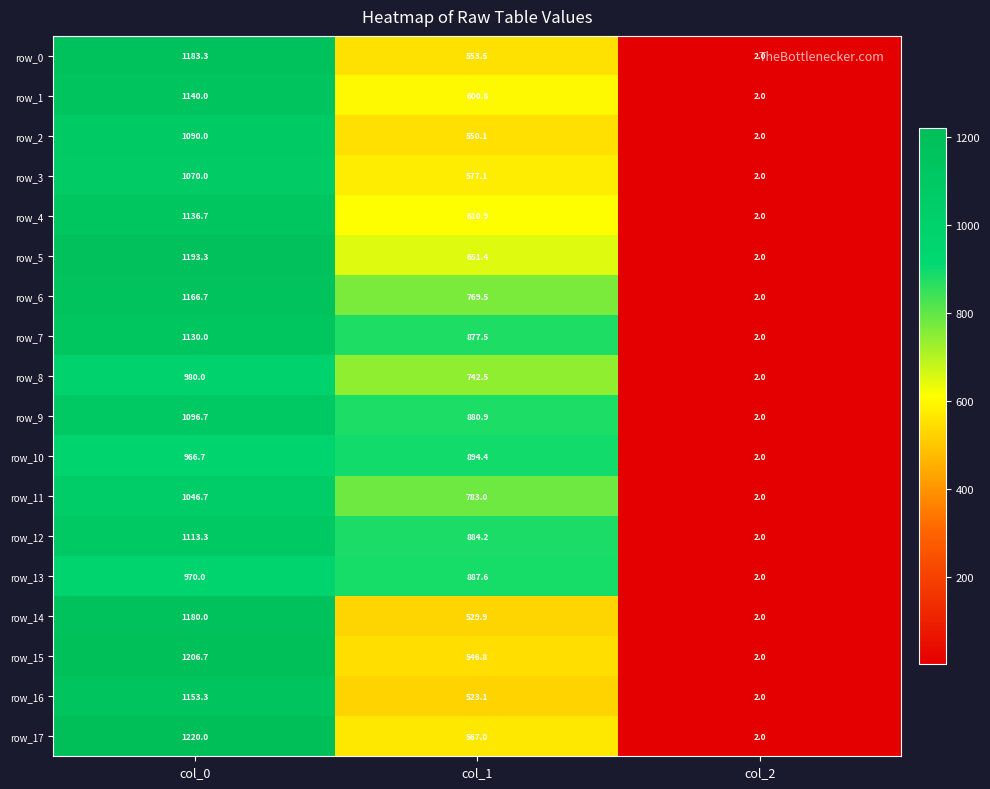

Which category has the highest value in the row_16 series?

col_0